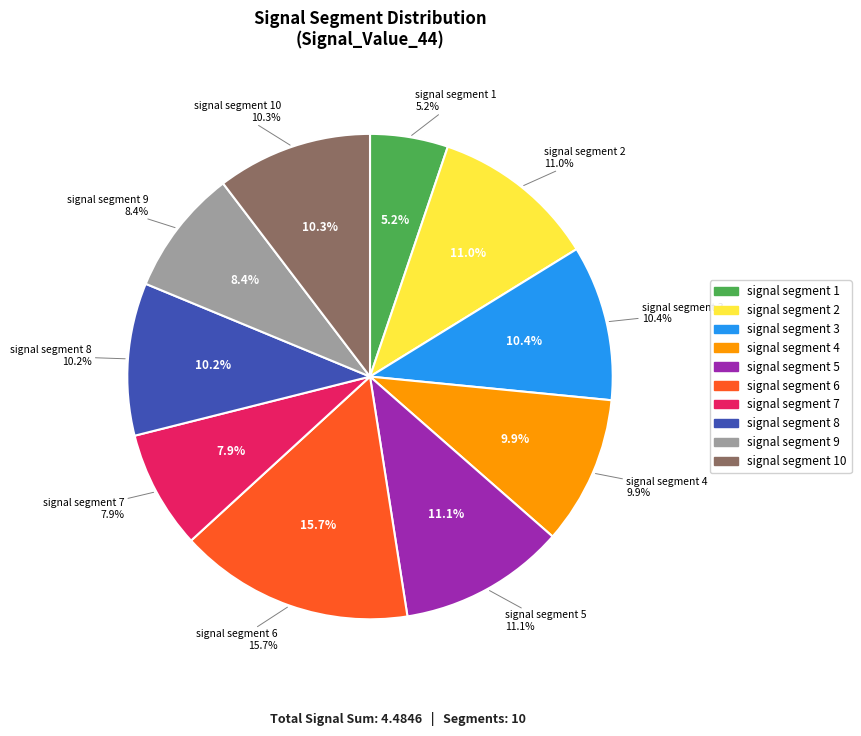

To the nearest percent, what portion does signal segment 4 represent?

10%